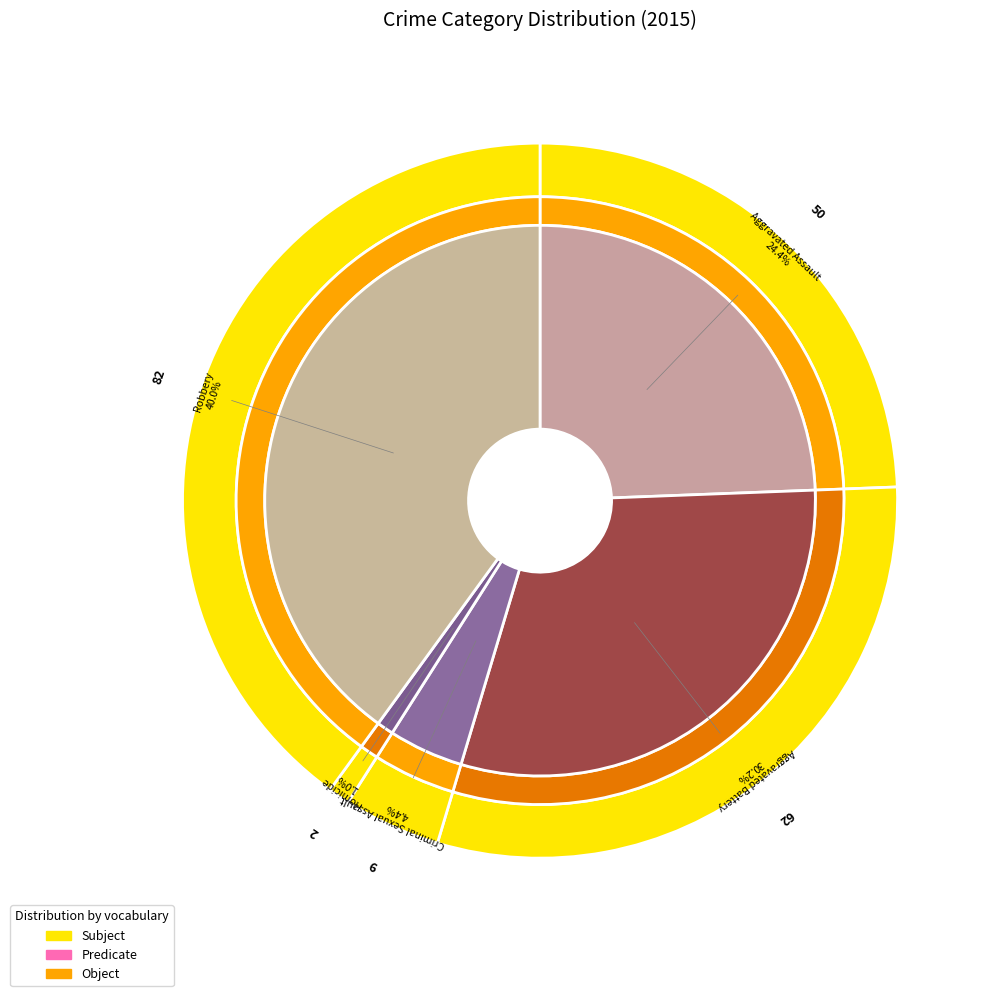

How much of the chart is everything except Homicide?

99.0%